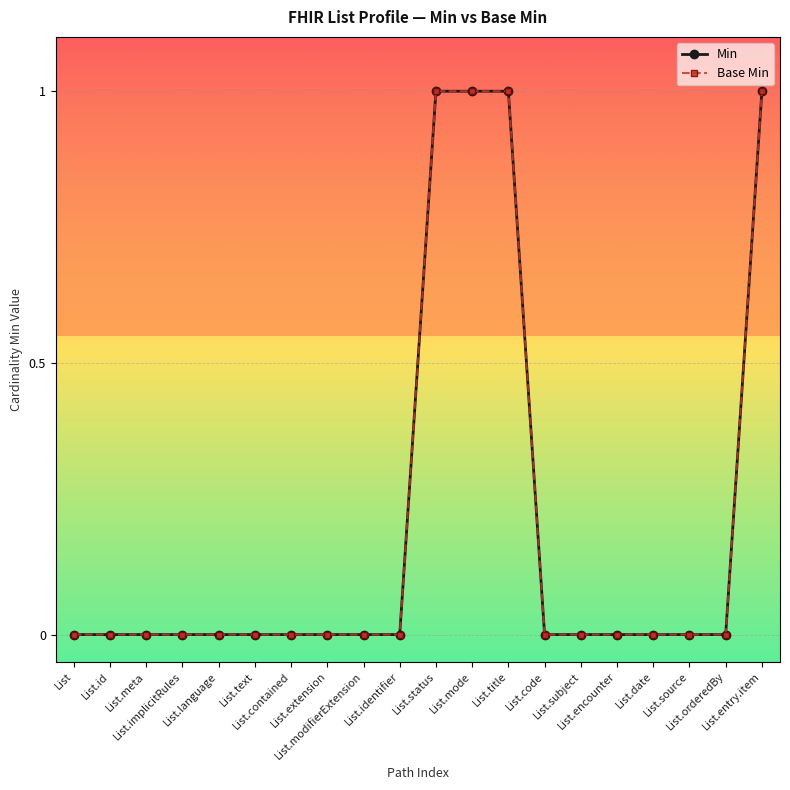

Is this an area chart (filled region under the line)?

No